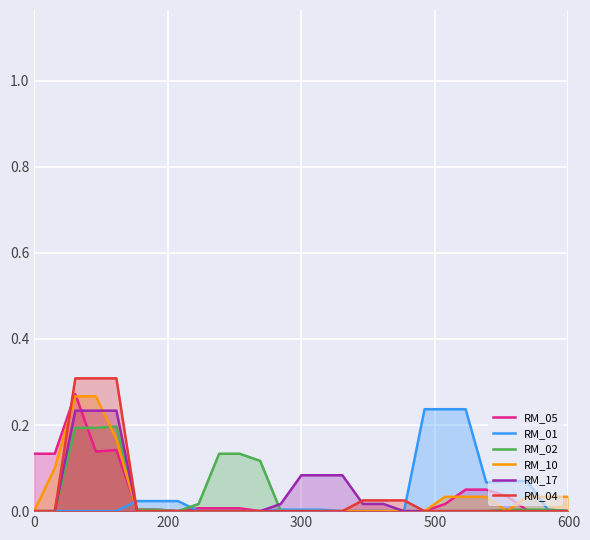

How many data points does each series have?

27